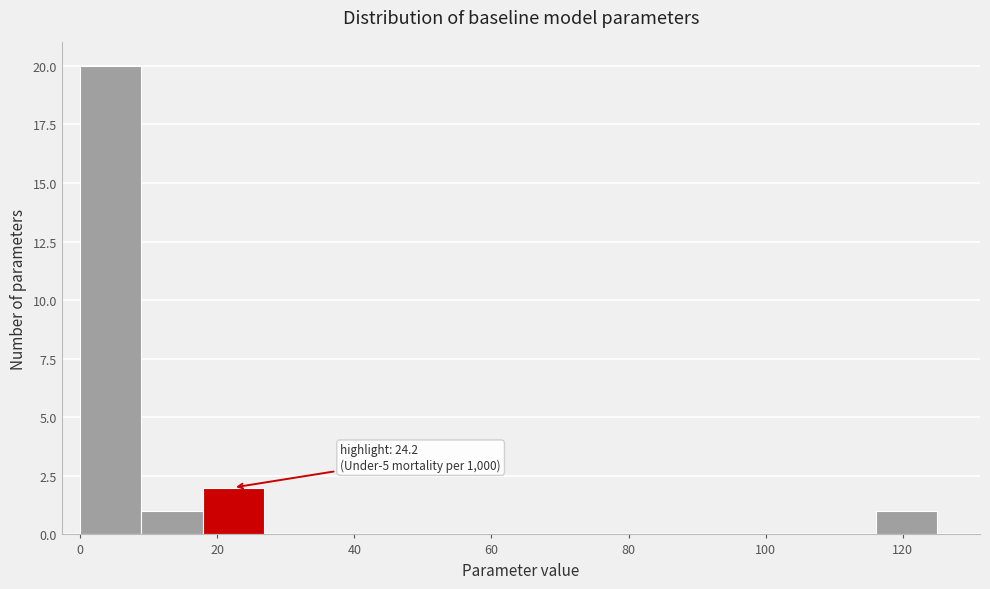

Which range on the x-axis has the tallest bar?

0 to 8